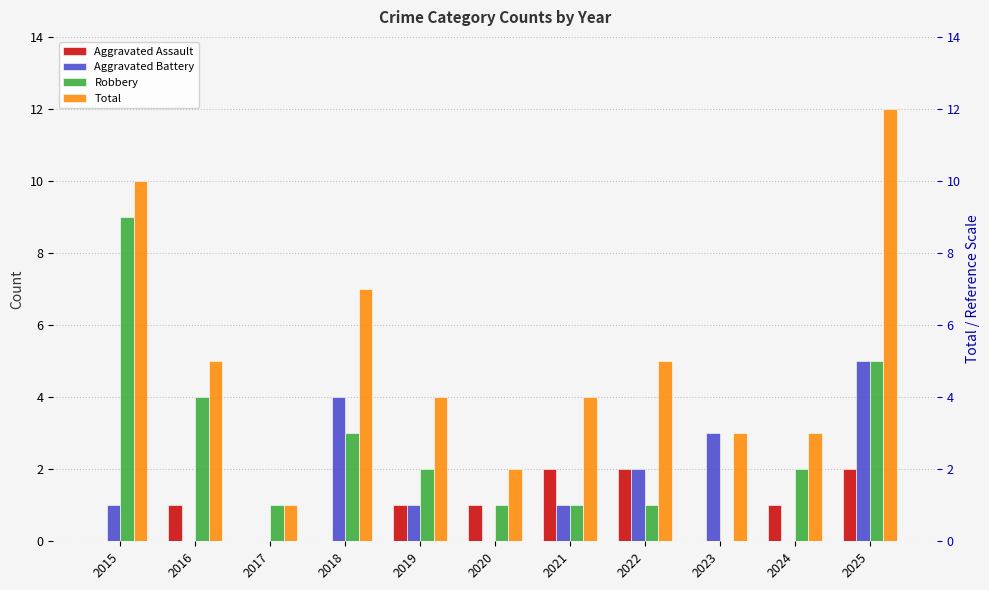

What is the maximum value for Aggravated Battery?

5